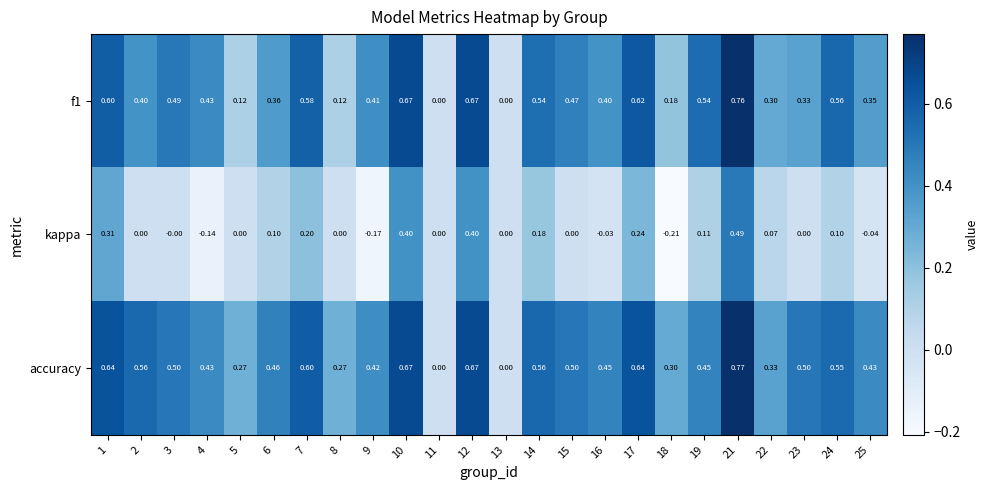

Which series has the widest spread of values?

accuracy